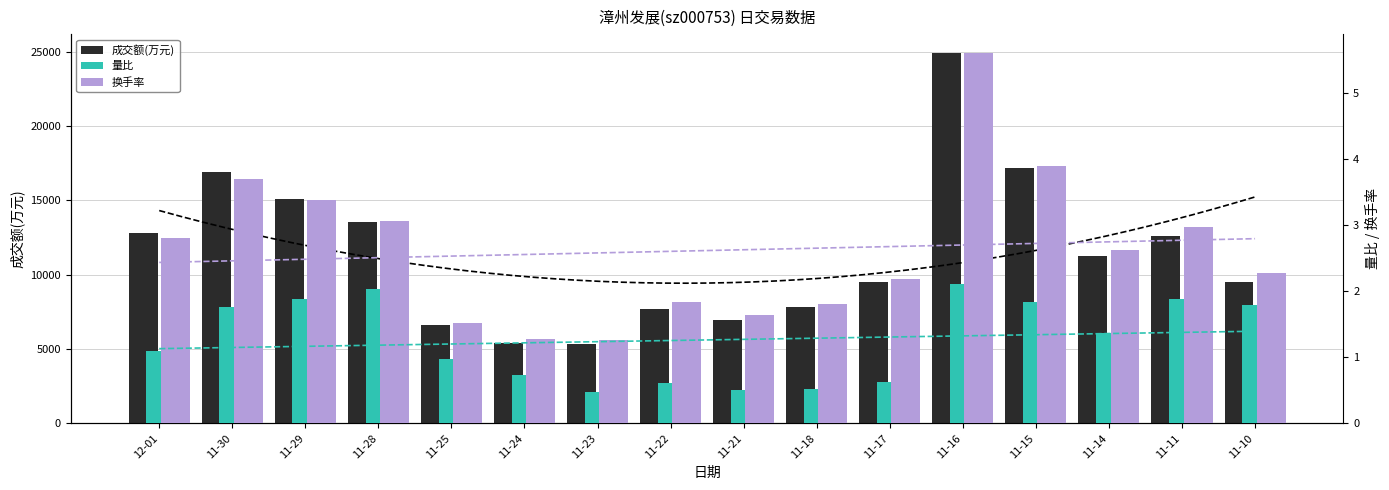

What is the value of the 量比 bar at the 9th from the left?

0.5